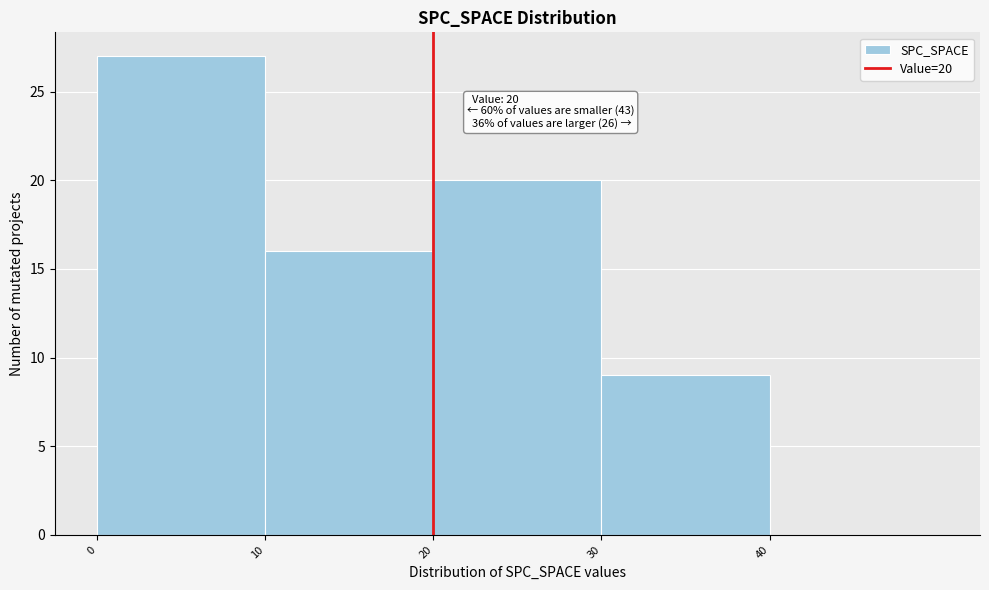

Which range on the x-axis has the tallest bar?

0 to 10